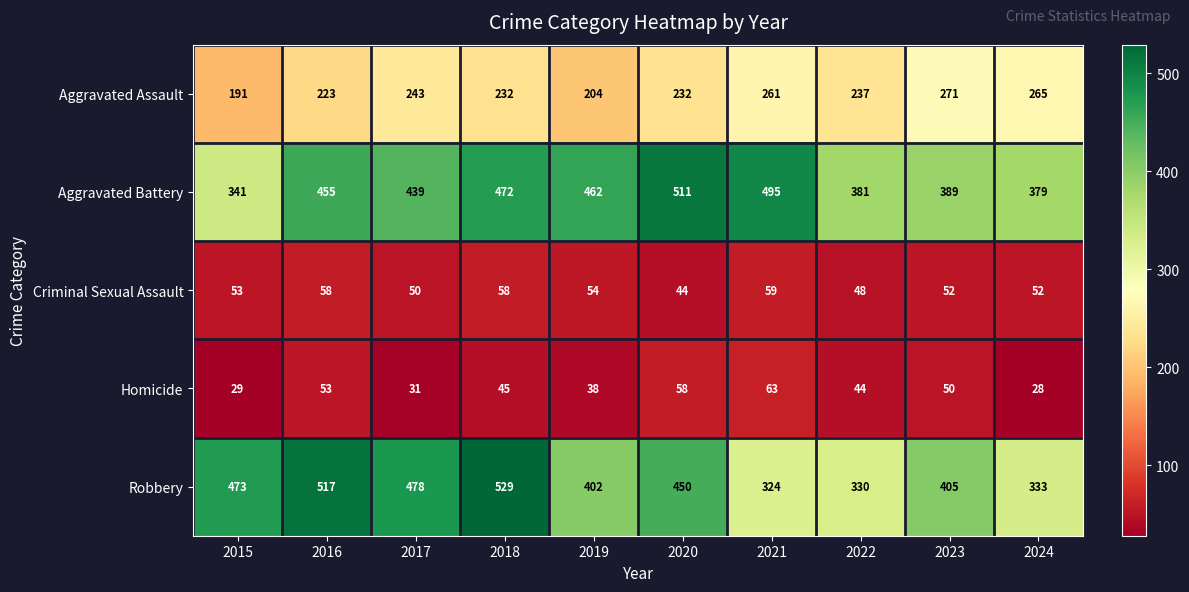

At 2019, list the series in order from largest to smallest.

Aggravated Battery, Robbery, Aggravated Assault, Criminal Sexual Assault, Homicide